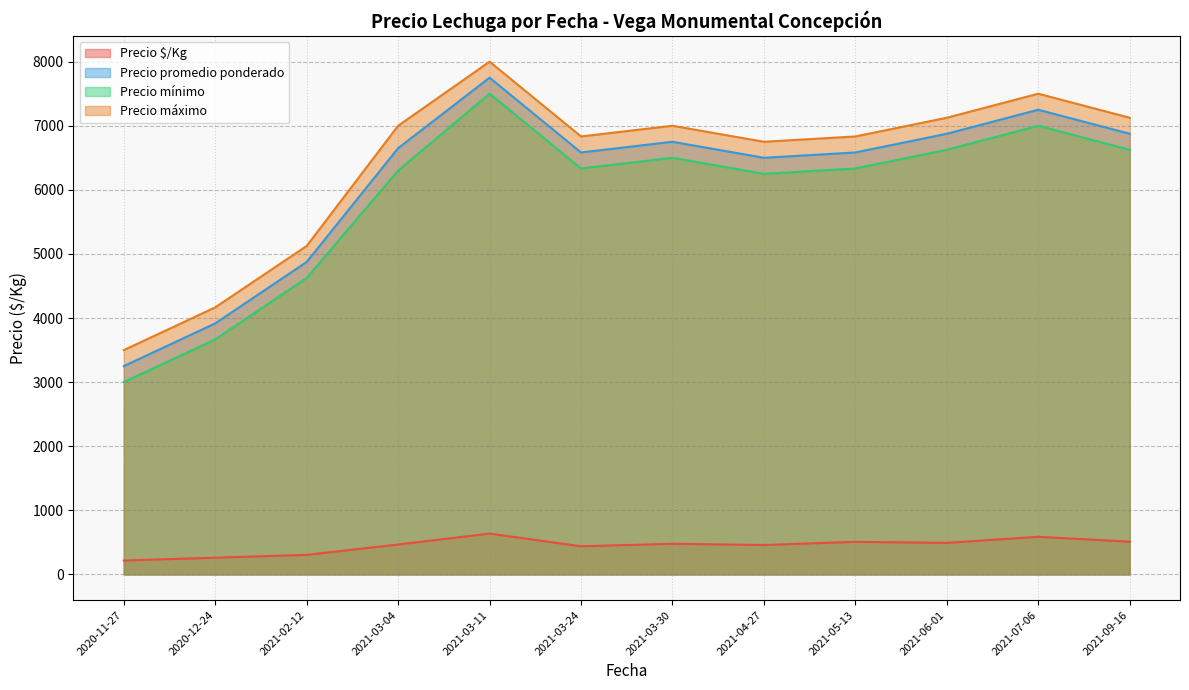

True or false: Precio $/Kg and Precio máximo cross at least once.

False